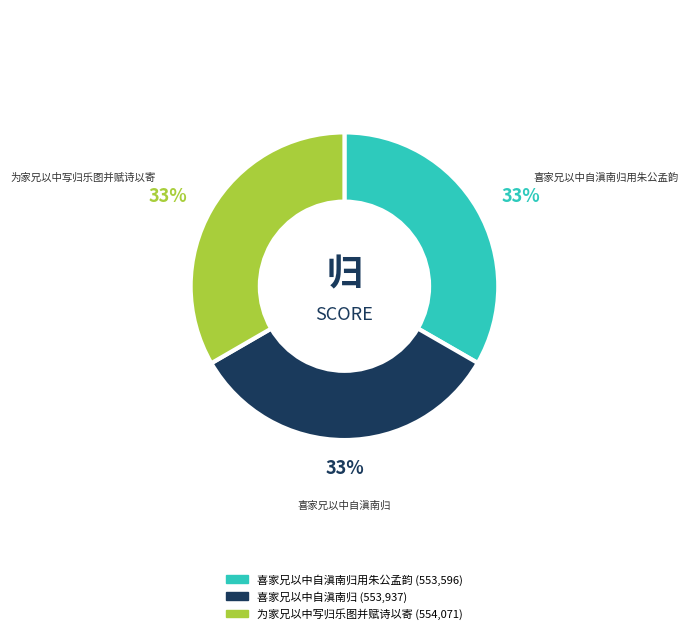

To the nearest percent, what is the average slice percentage?

33%